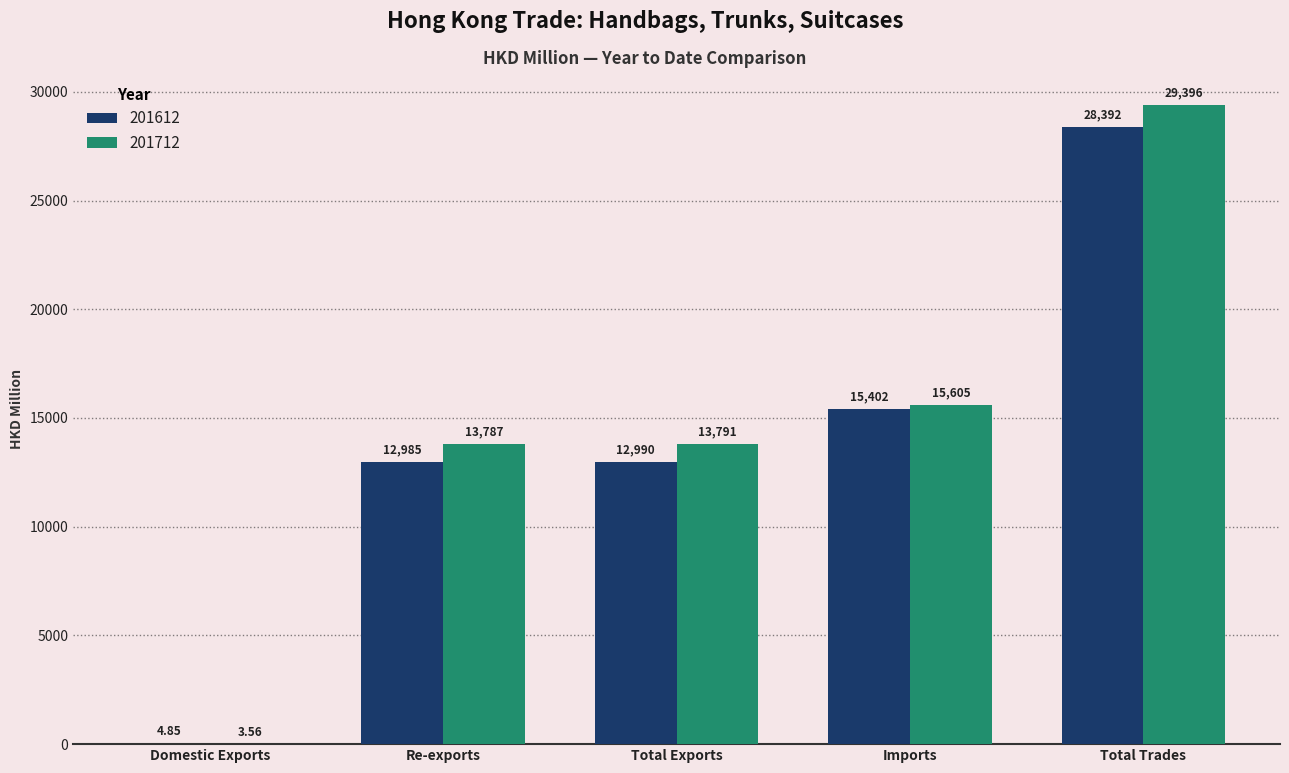

At which category is the sum across all series the highest?

Total Trades